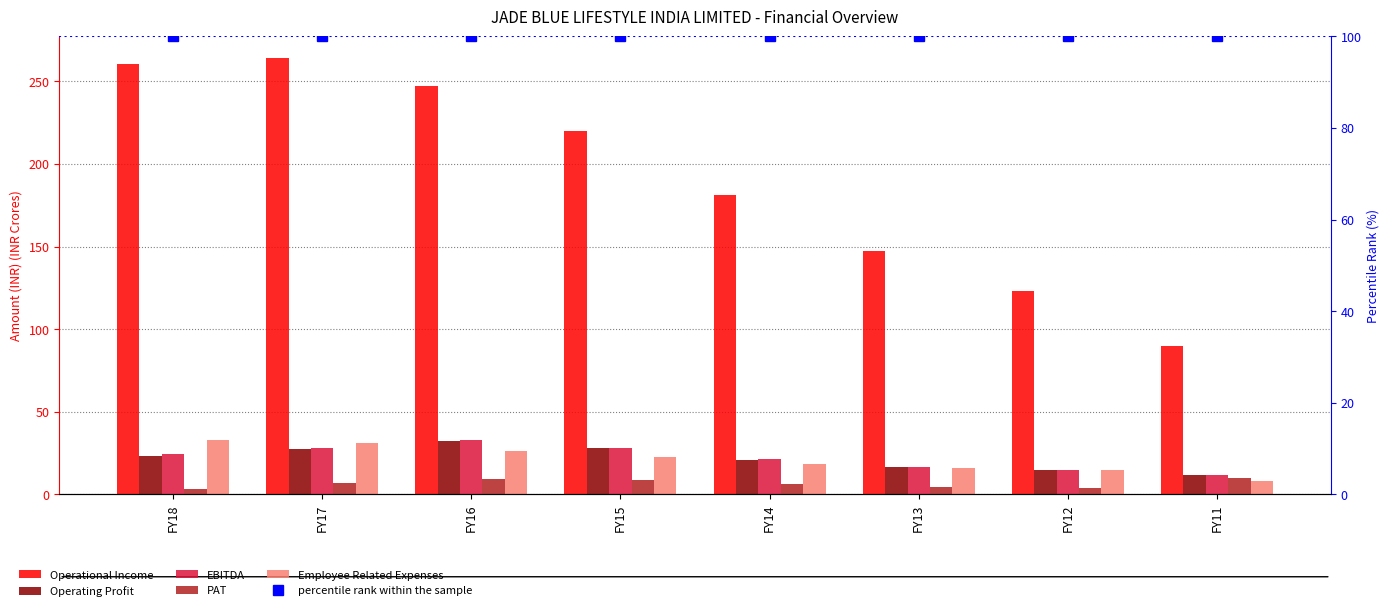

Is the value of PAT at FY12 greater than the value of EBITDA at FY11?

No